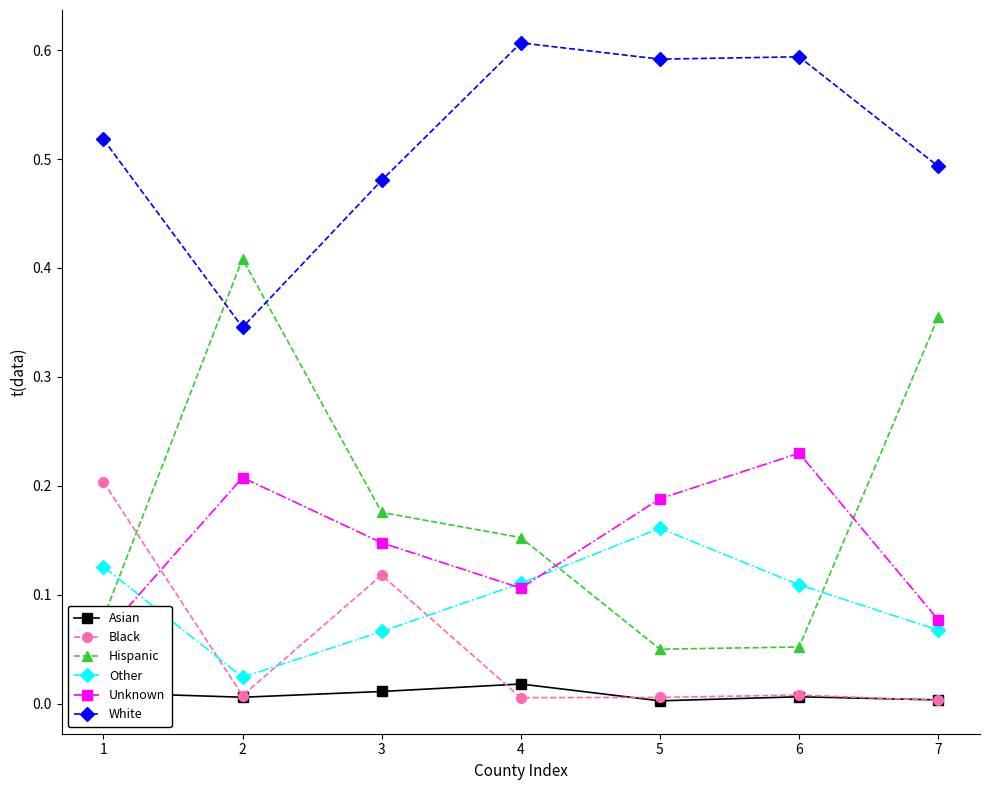

What is the difference between the highest and lowest values at 6?

0.6